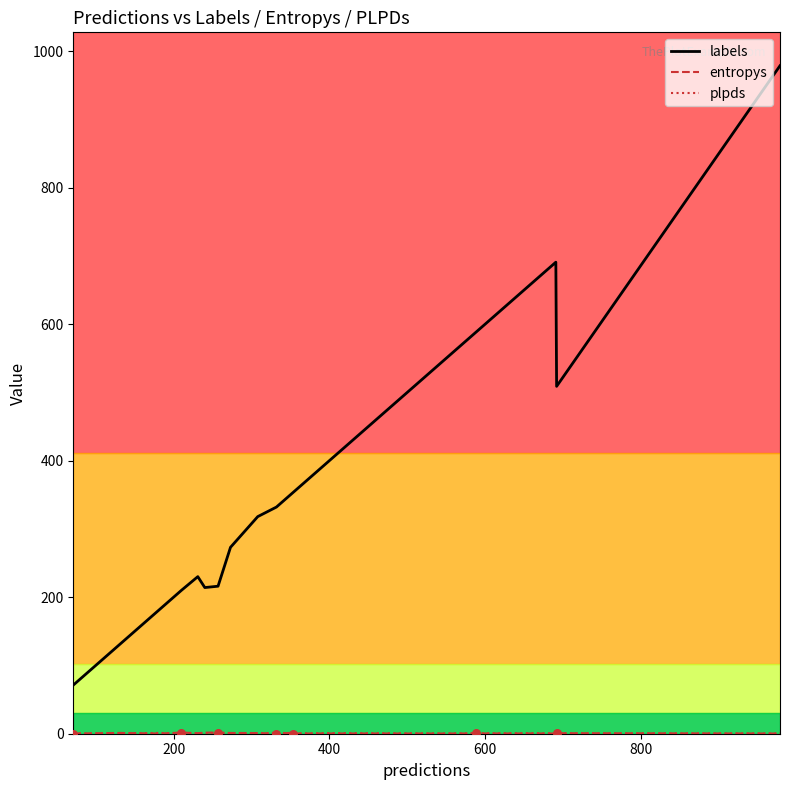

What is the maximum value shown in the chart?

979.0